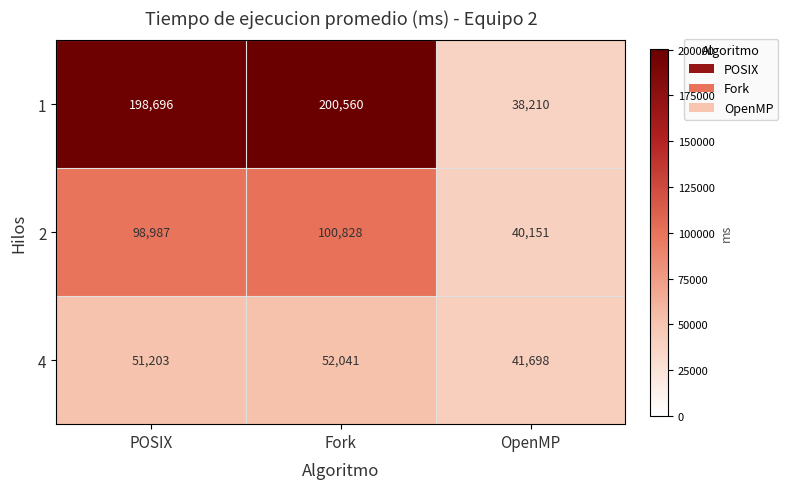

Which series changed the most between Fork and OpenMP?

1